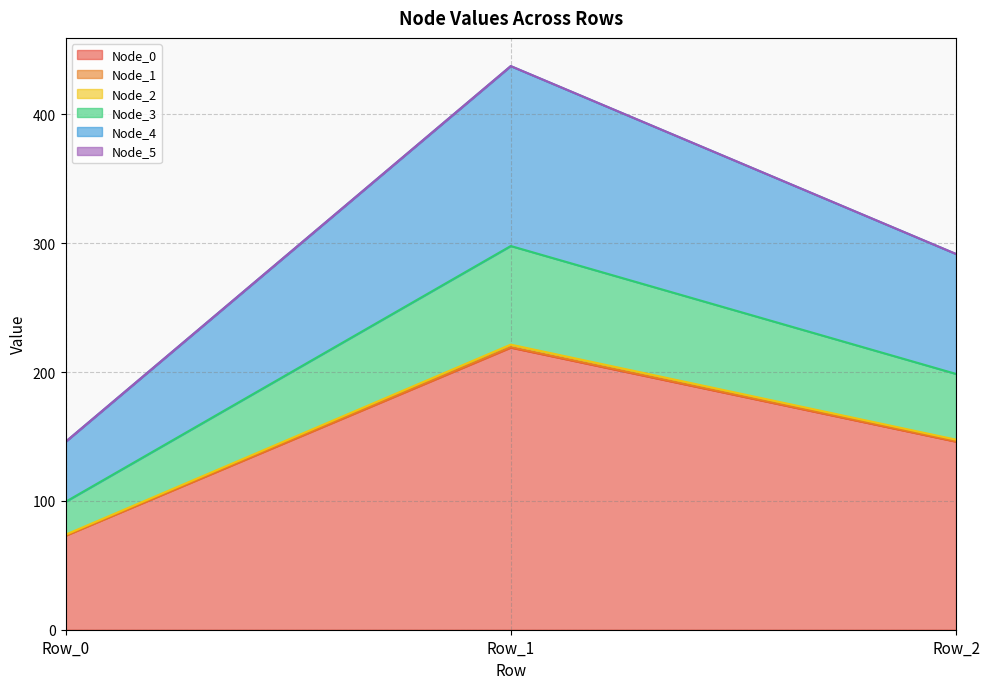

At which category is the sum across all series the highest?

Row_1